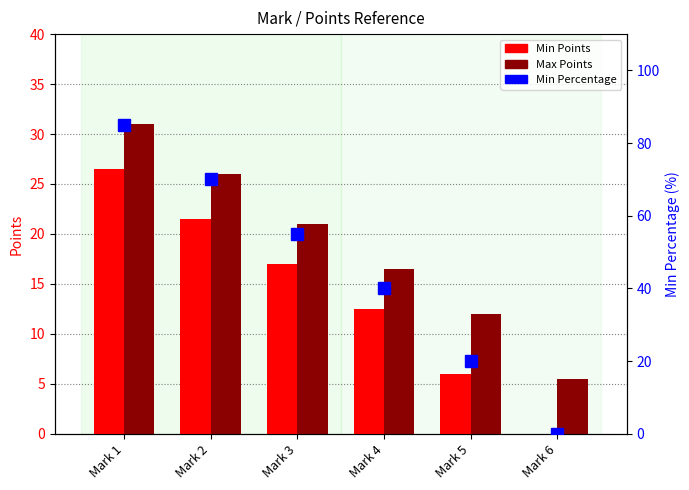

What is the average value of the Min Points series?

13.9